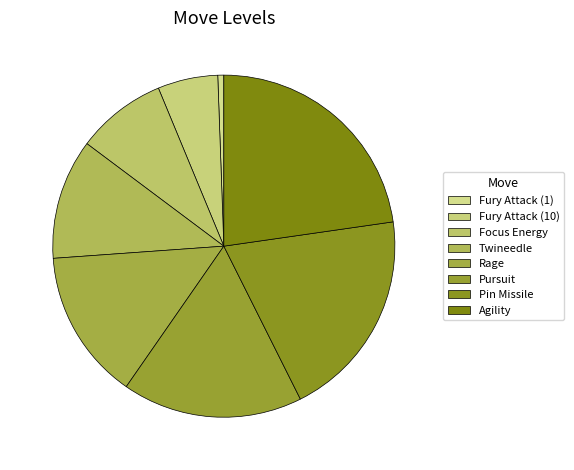

How many slices are in this pie chart?

8